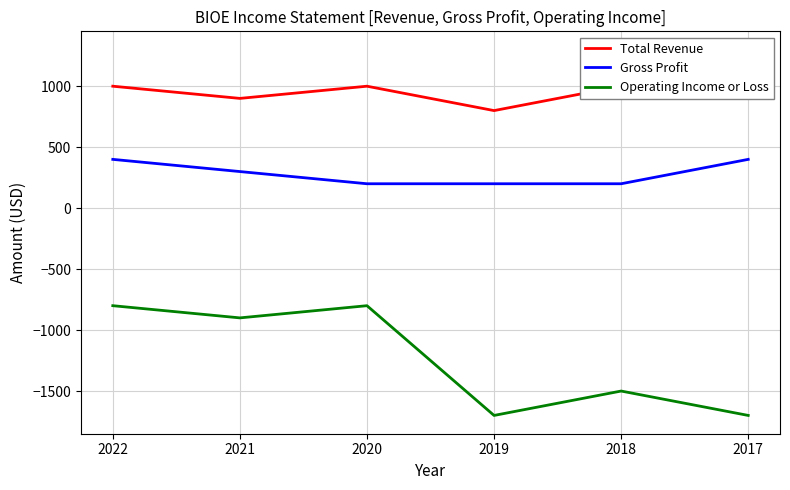

Is the value of Total Revenue at 2018 greater than the value of Operating Income or Loss at 2020?

Yes